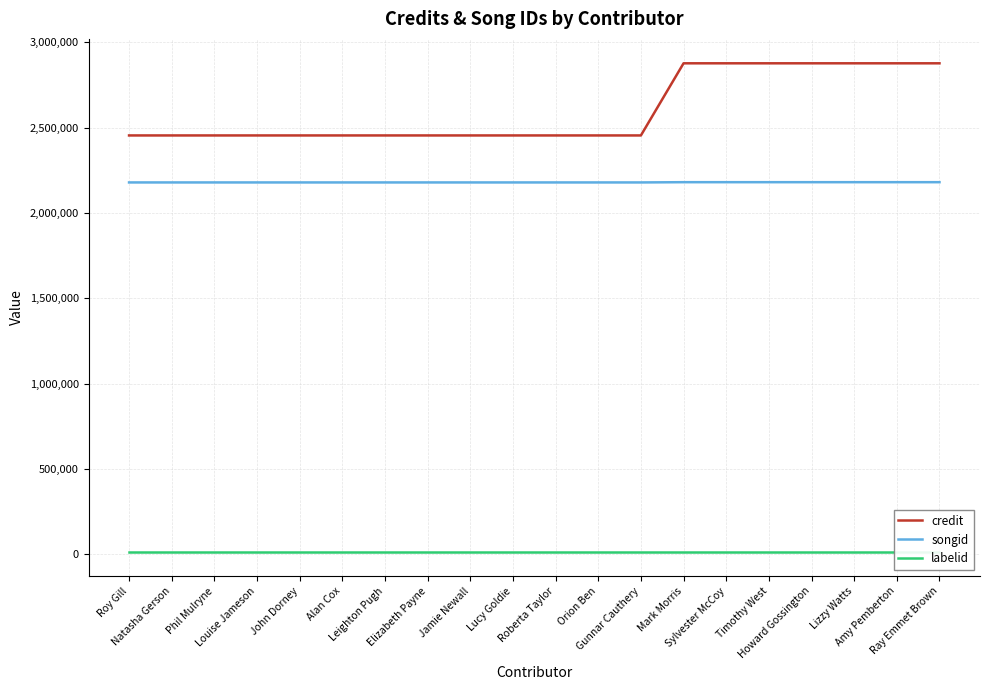

What are all the series names shown in the legend?

credit, songid, labelid